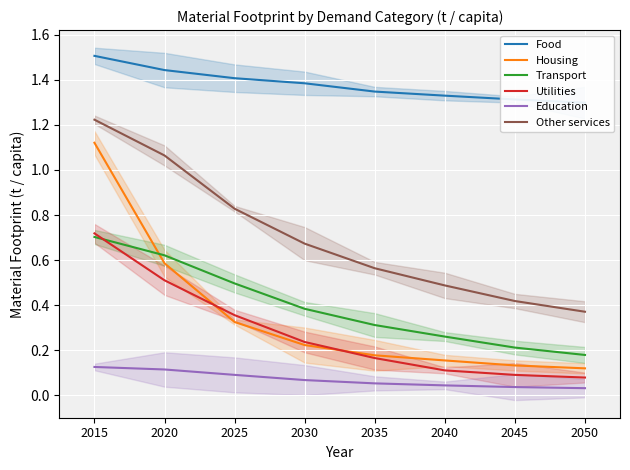

After their last crossing, which series has the higher values: Transport or Utilities?

Transport